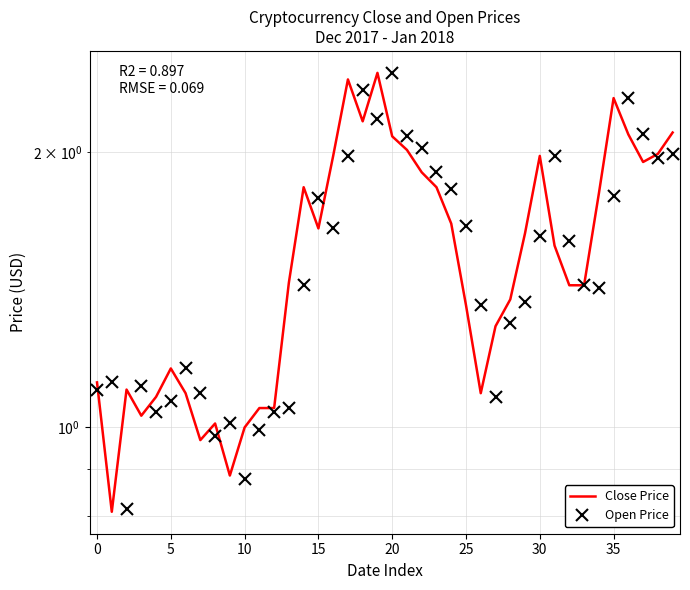

Which series has the widest spread of values?

Close Price